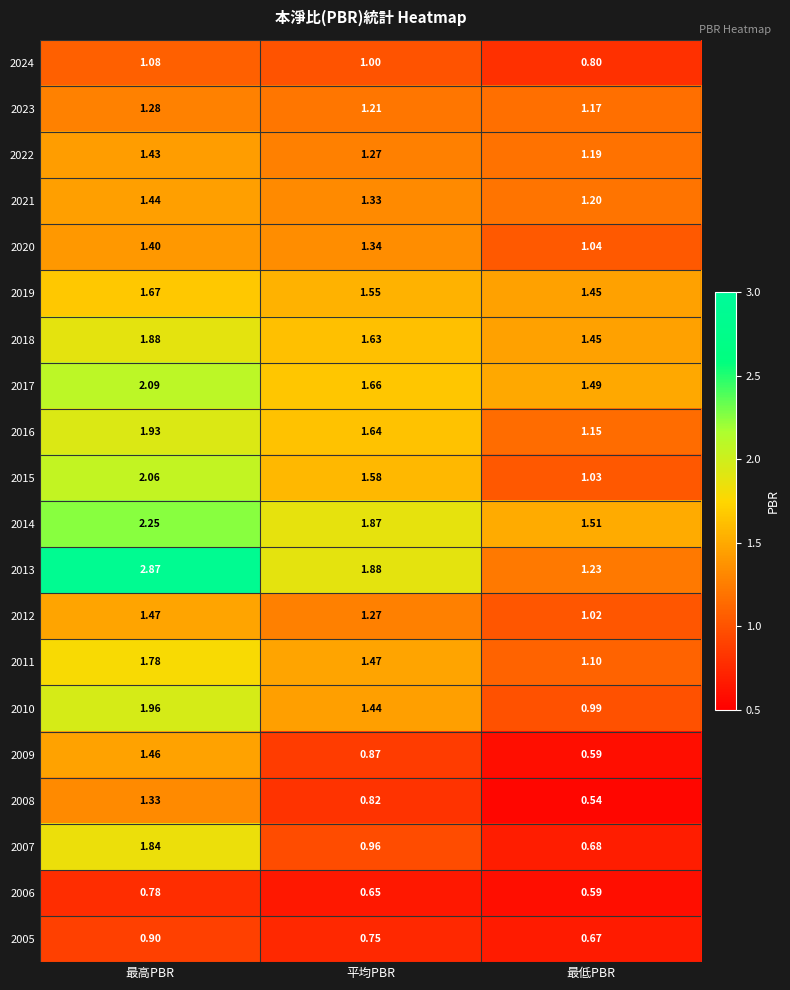

Rank the categories by 2011 value from lowest to highest.

最低PBR, 平均PBR, 最高PBR